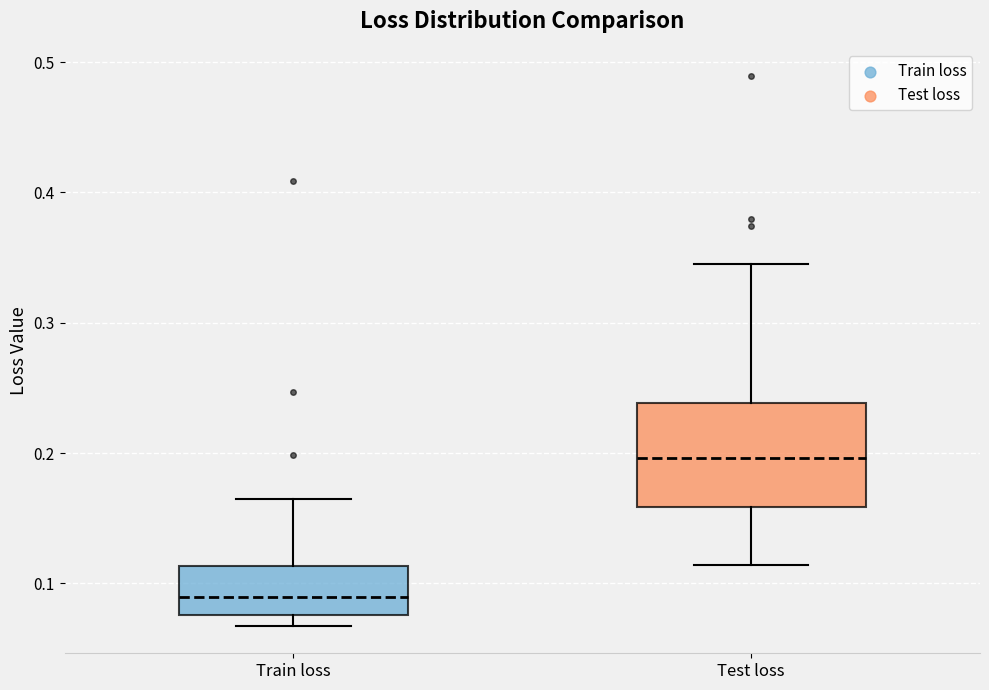

Which box's median line is the lowest?

Train loss